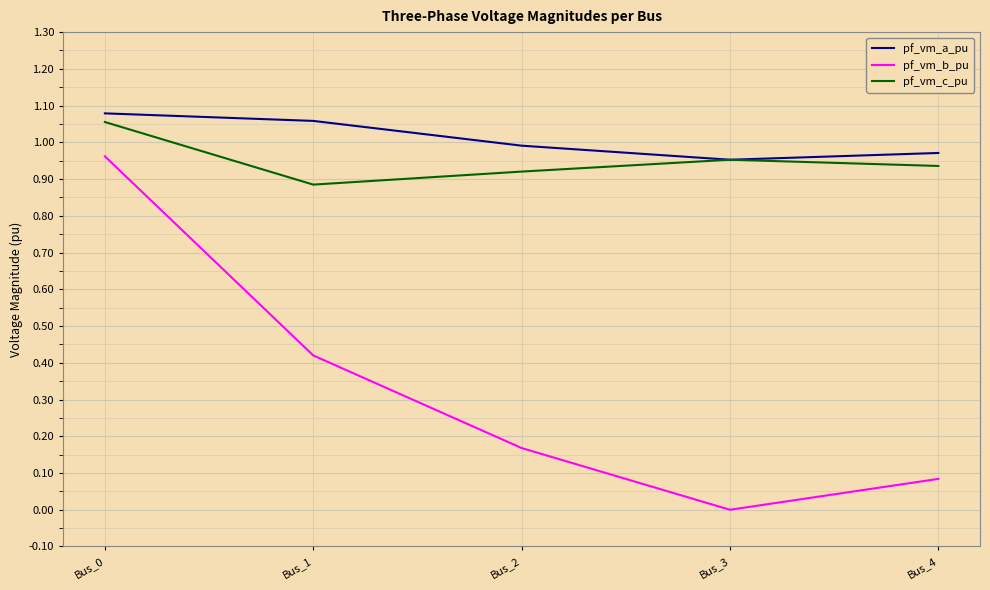

How many interior local valleys does the pf_vm_a_pu series have?

1